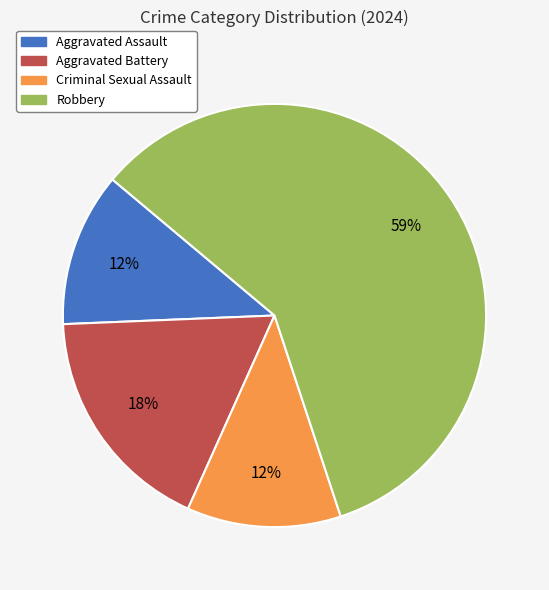

True or false: Aggravated Assault accounts for 12% of the total.

True